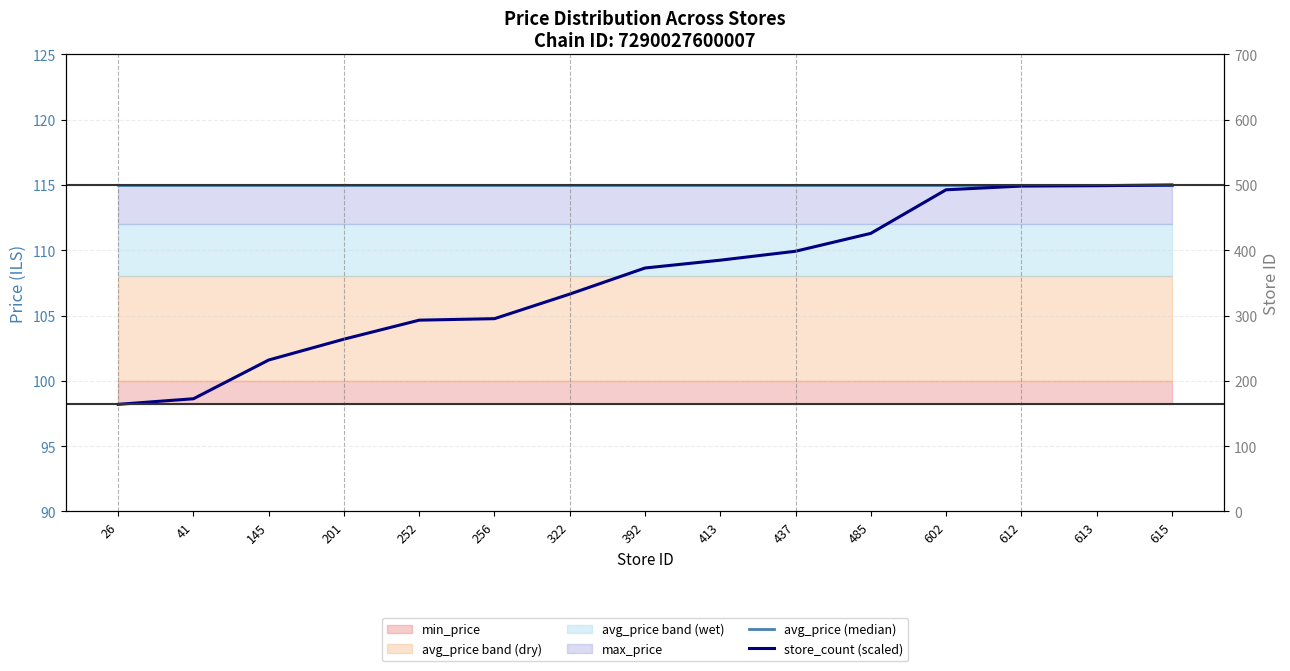

True or false: avg_price (median) and store_count (scaled) intersect in this chart.

False